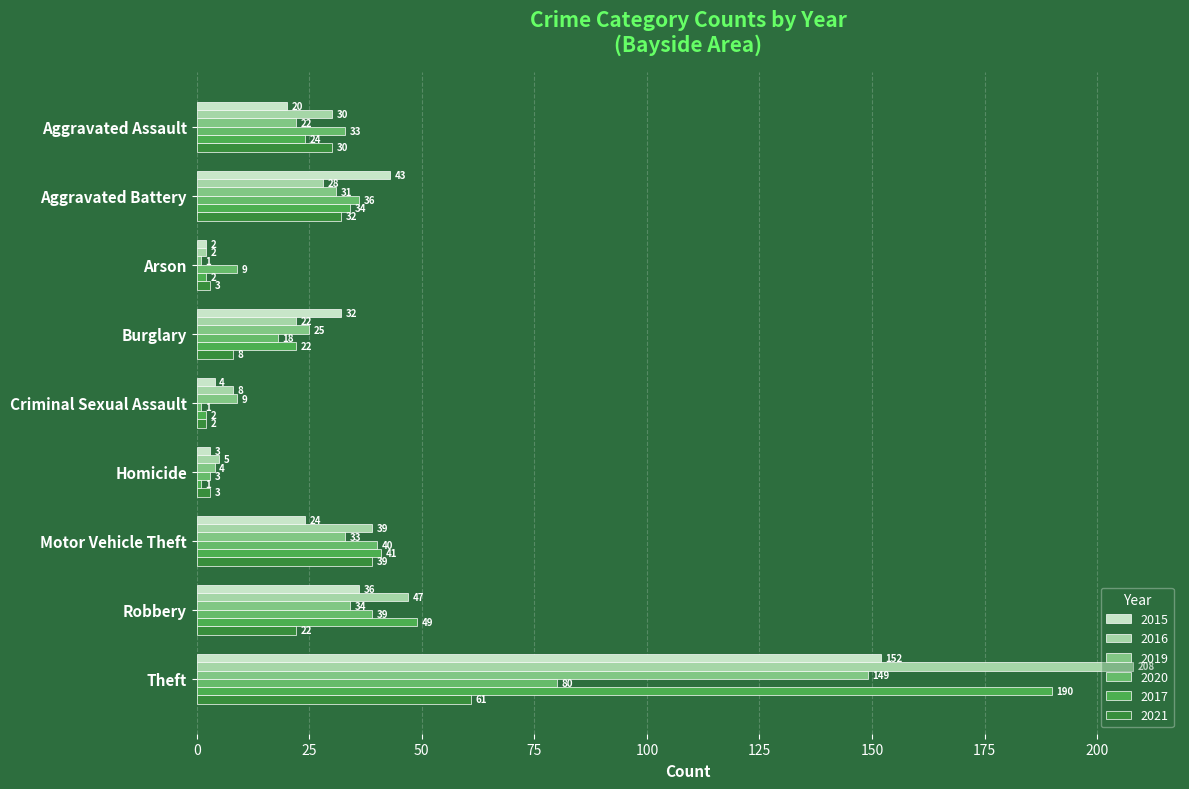

How many data points in 2019 are less than 25?

4